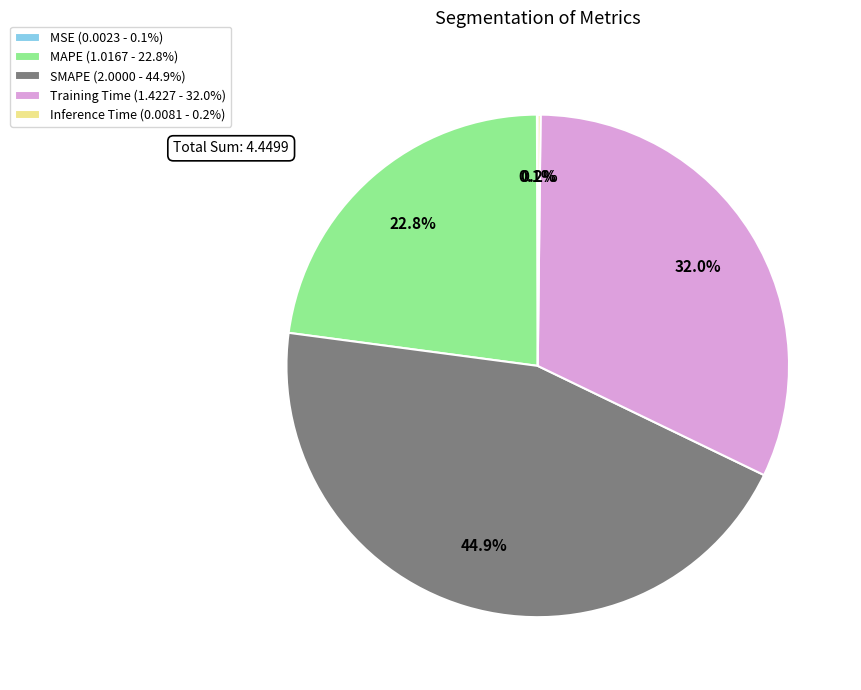

Is the sum of Training Time (1.4227 - 32.0%) and MAPE (1.0167 - 22.8%) greater than half?

Yes